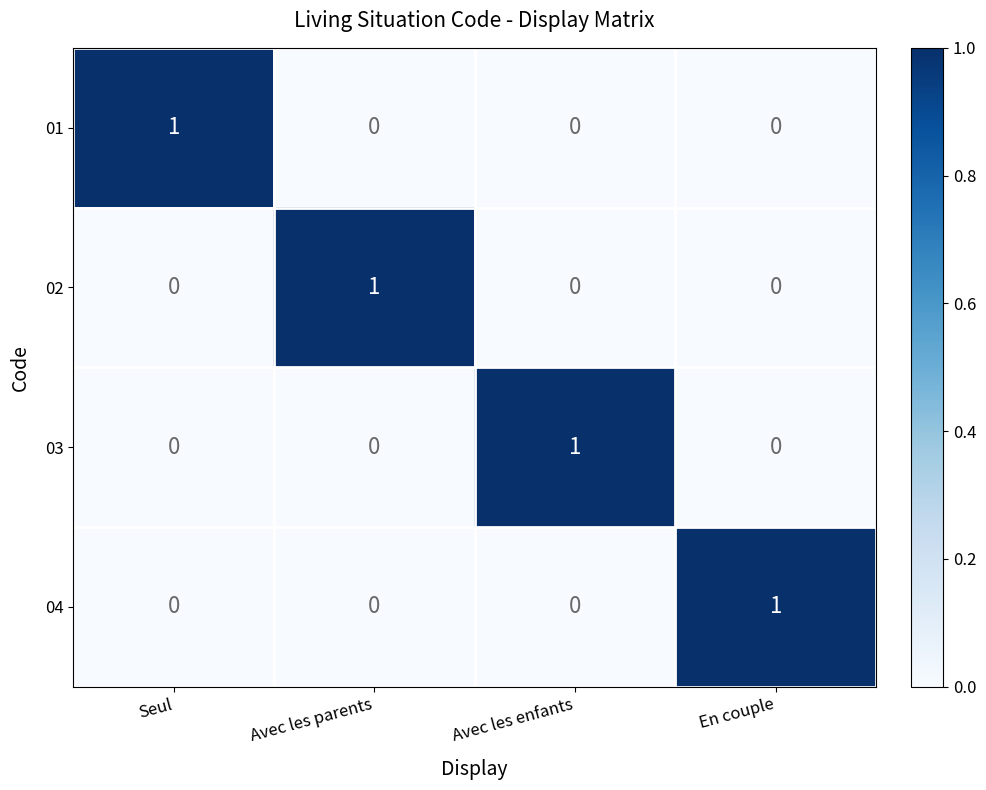

Is it true that 02 equals 2 at Avec les parents?

False